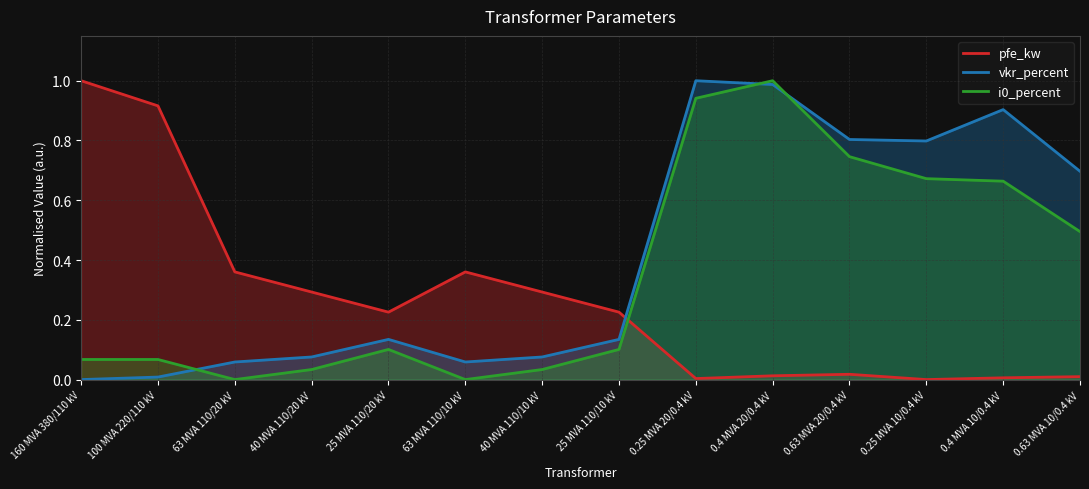

What is the label of the 2nd point from the left?

100 MVA 220/110 kV